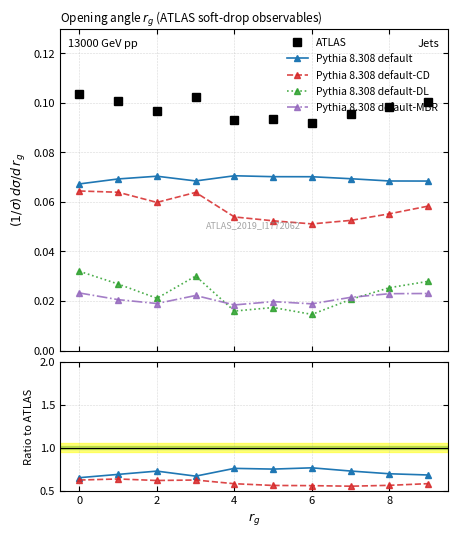

At how many categories does at least one series exceed 0?

10